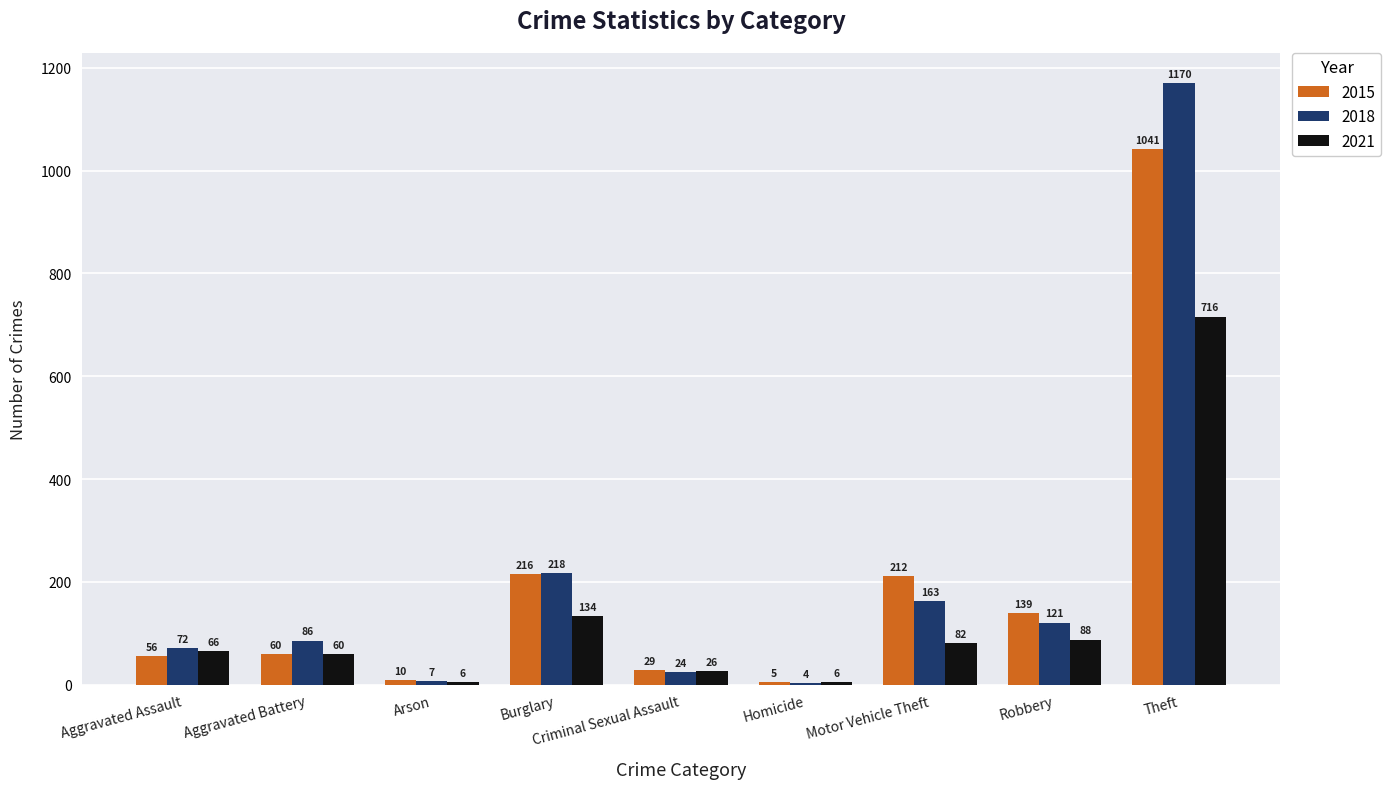

What are all the series names shown in the legend?

2015, 2018, 2021